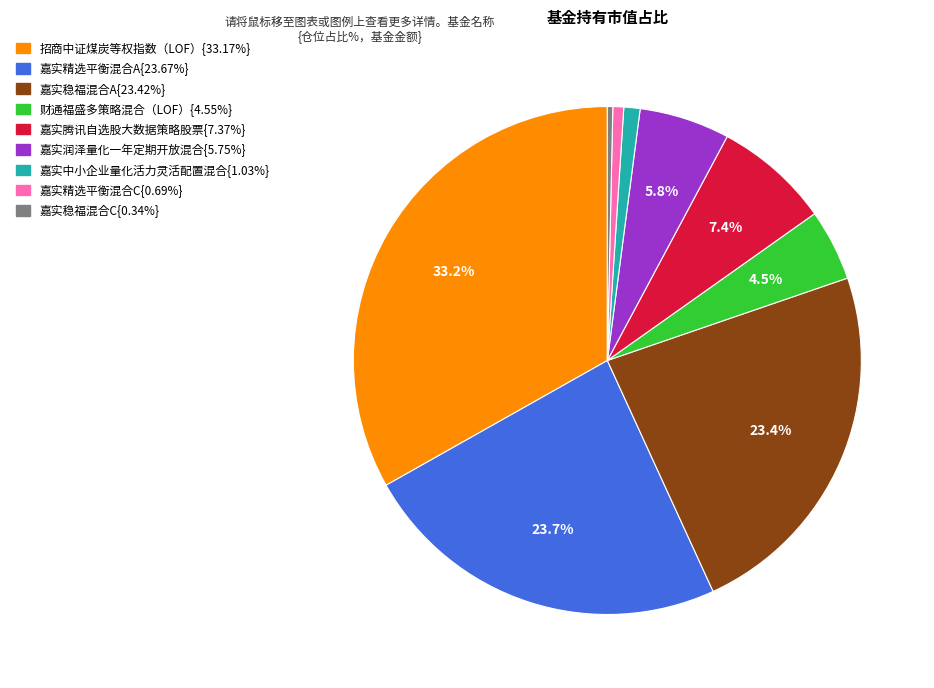

Is there any slice that represents more than half of the pie?

No